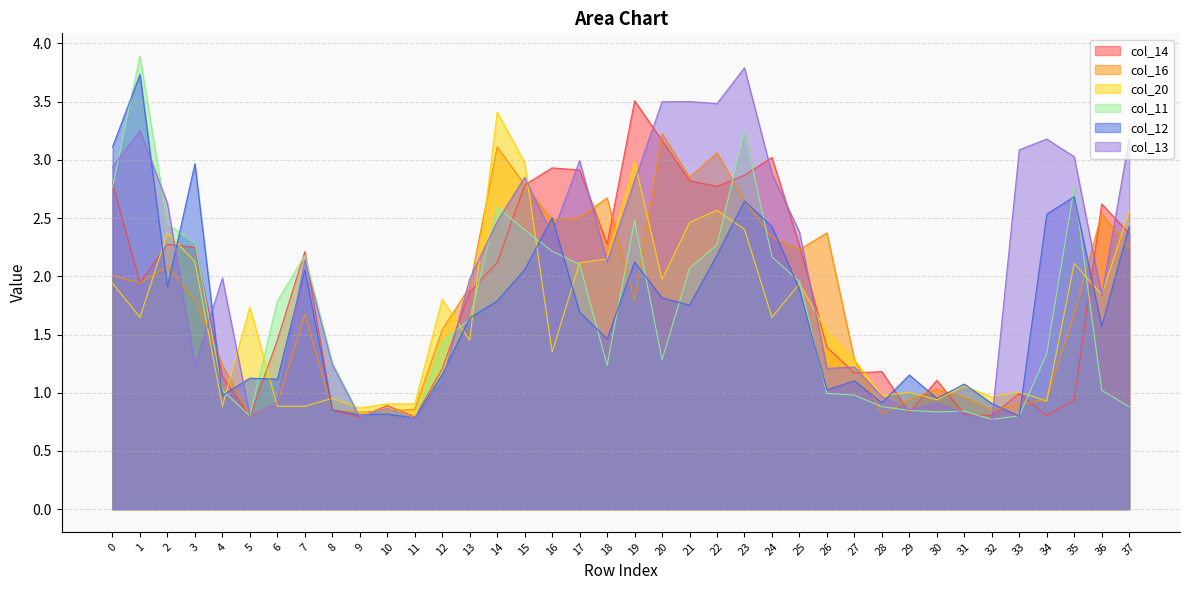

What is the difference between the maximum and minimum values in the col_13 series?

3.0